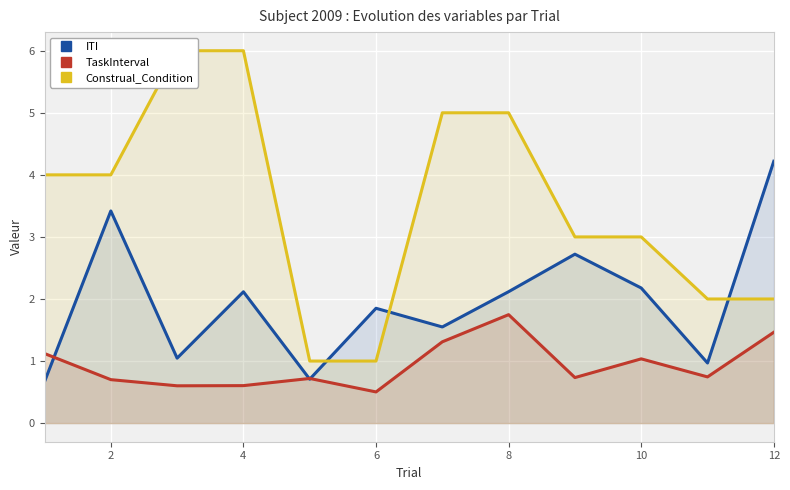

The TaskInterval series shows 1.7 at 8. True or false?

True